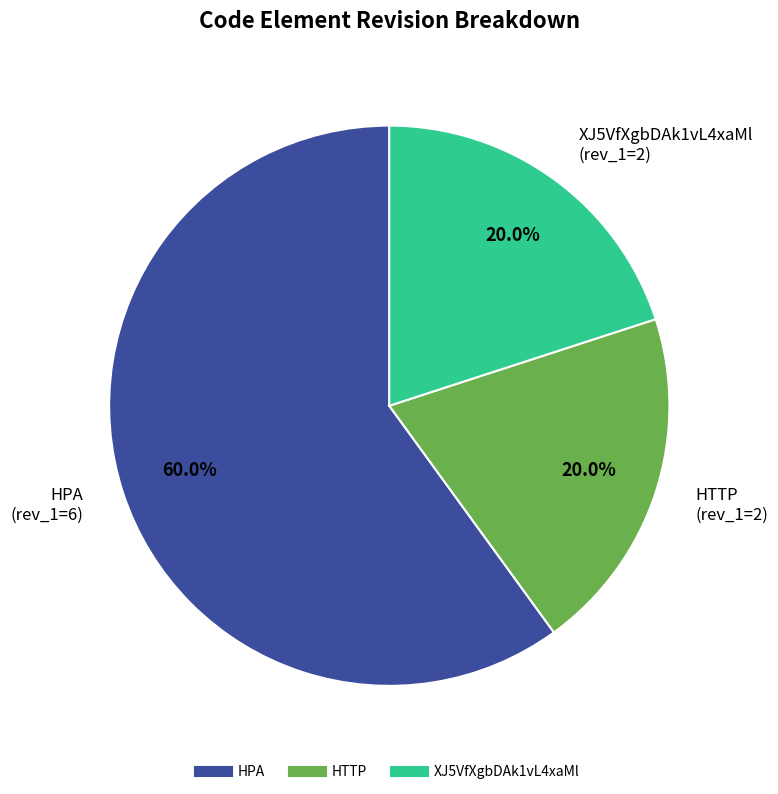

What portion of the pie excludes HTTP?

80.0%